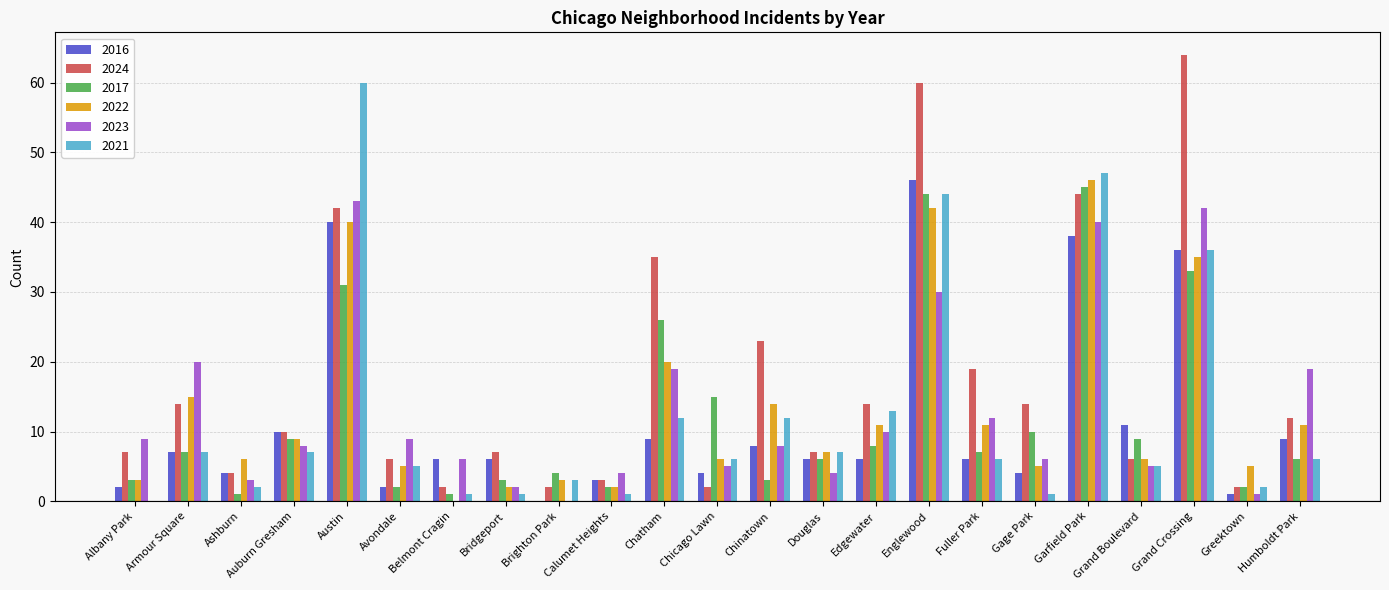

Which category has the highest value in the 2024 series?

Grand Crossing